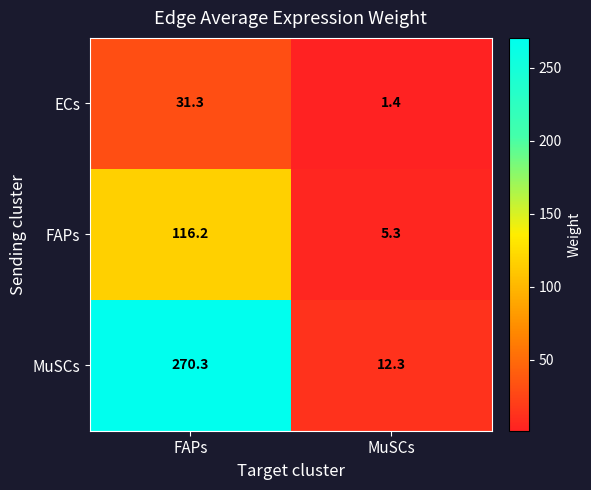

What is the sum of all ECs values?

32.7